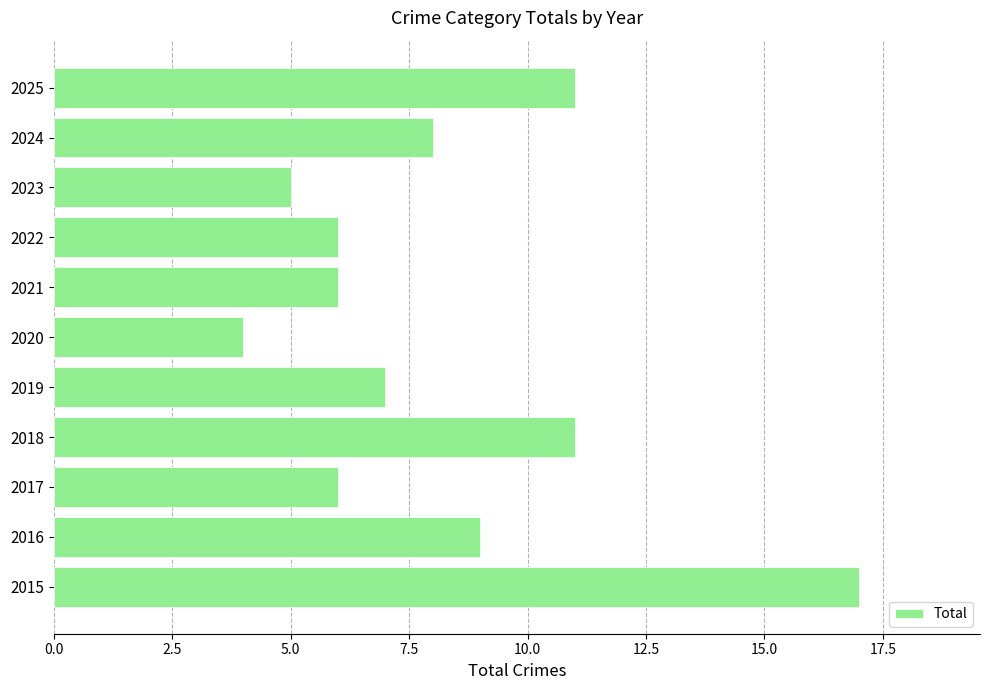

Does the chart contain stacked bars?

No